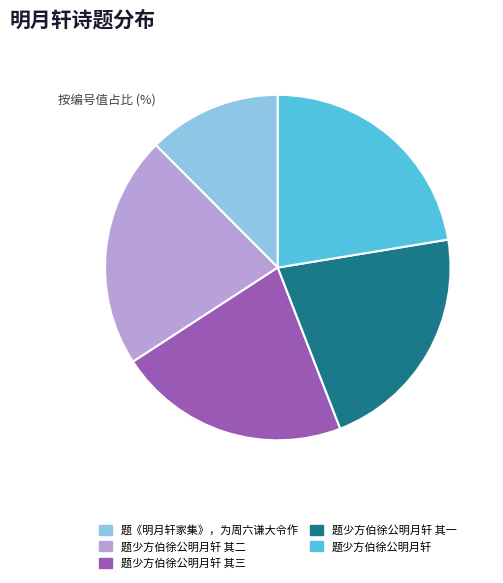

Is there any slice that represents more than half of the pie?

No